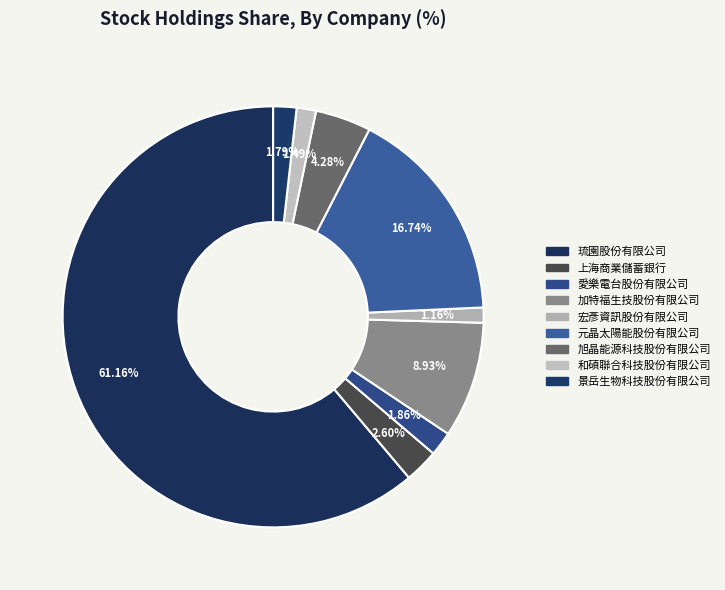

What percentage is the 景岳生物科技股份有限公司 slice, to the nearest percent?

2%